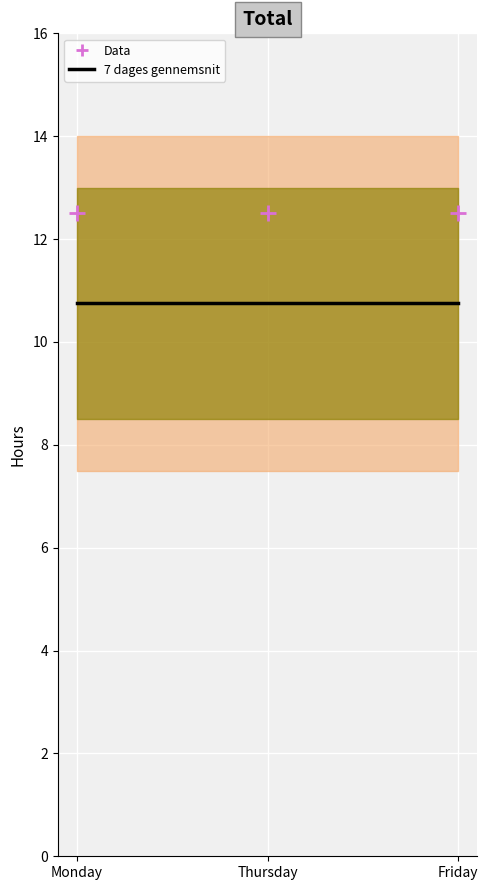

What are all the series names shown in the legend?

7 dages gennemsnit, Data